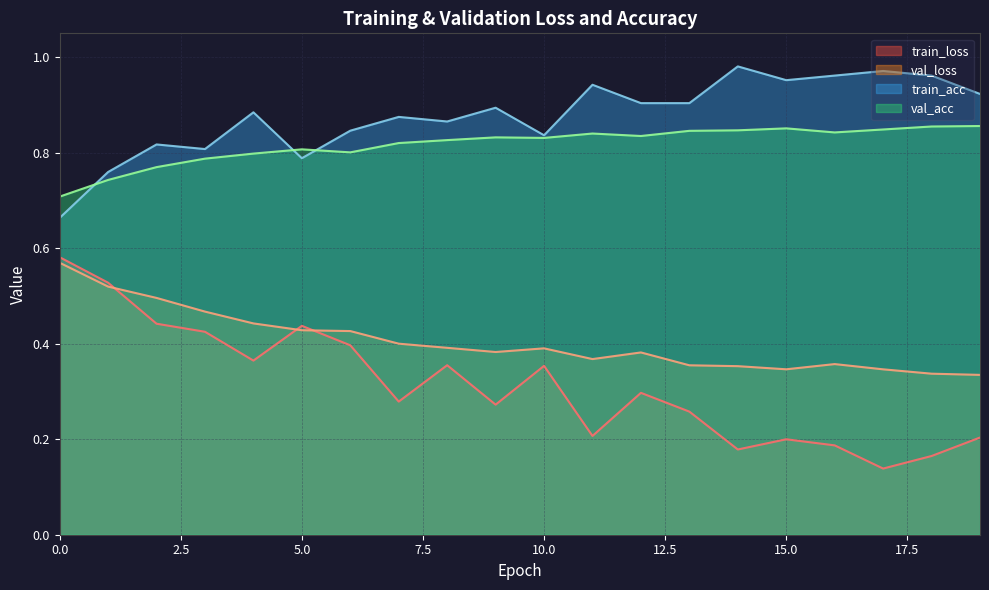

What is the difference between the maximum and minimum values in the val_loss series?

0.2